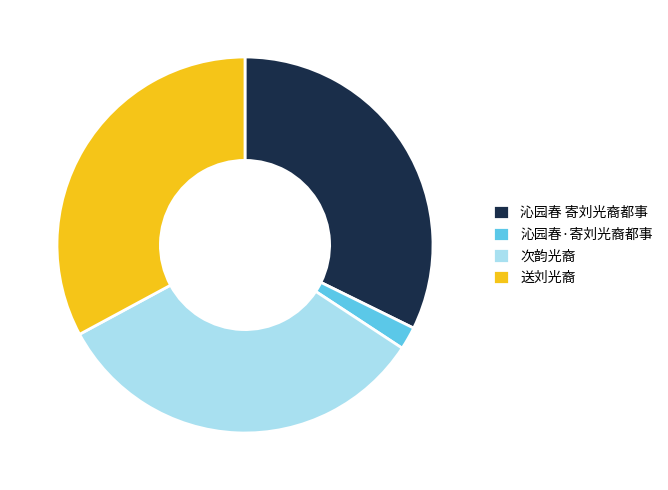

Does 沁园春·寄刘光裔都事 represent more than half of the total?

No